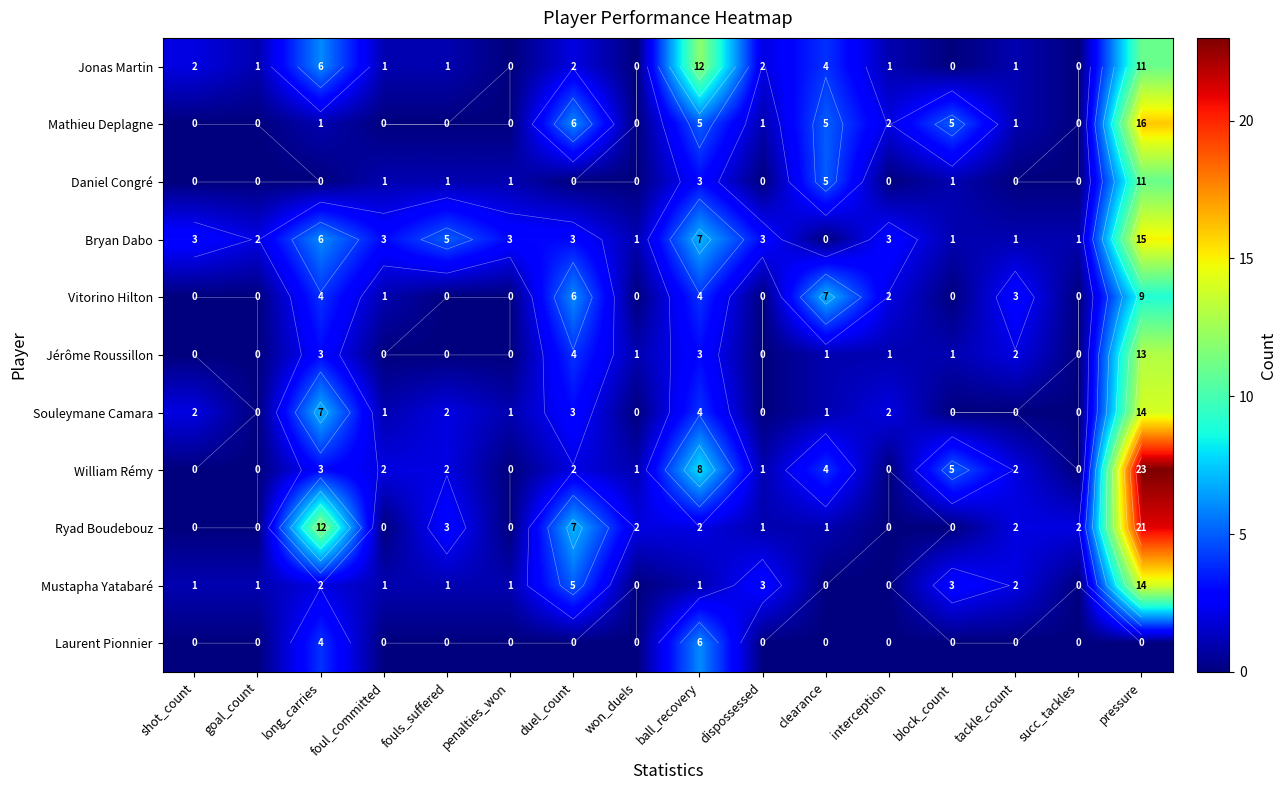

The value of Bryan Dabo at succ_tackles is 1. True or false?

True